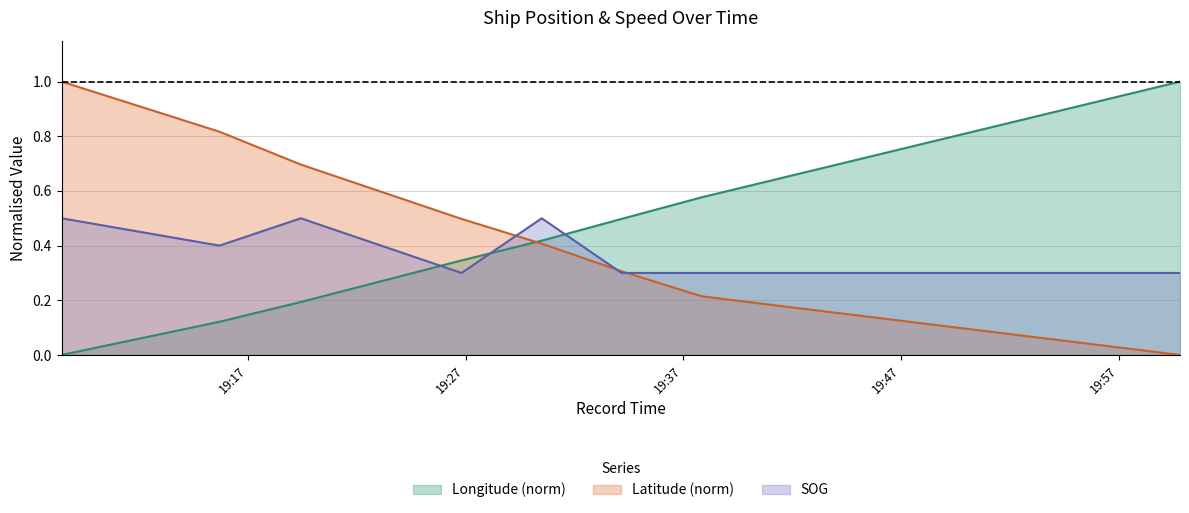

How many times do SOG and Longitude cross each other?

3